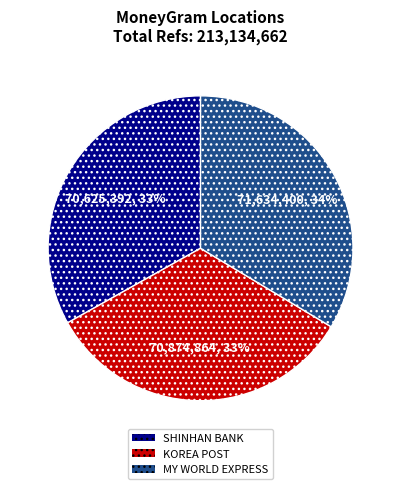

How many segments does this pie chart have?

3